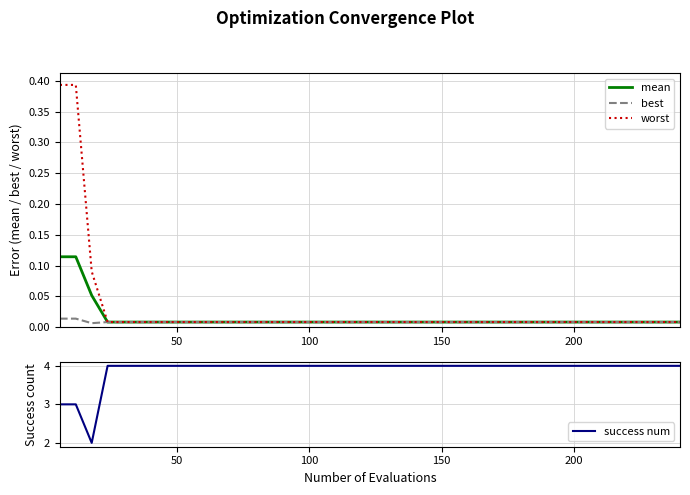

What is the difference between the second highest and second lowest values in the worst series?

0.4